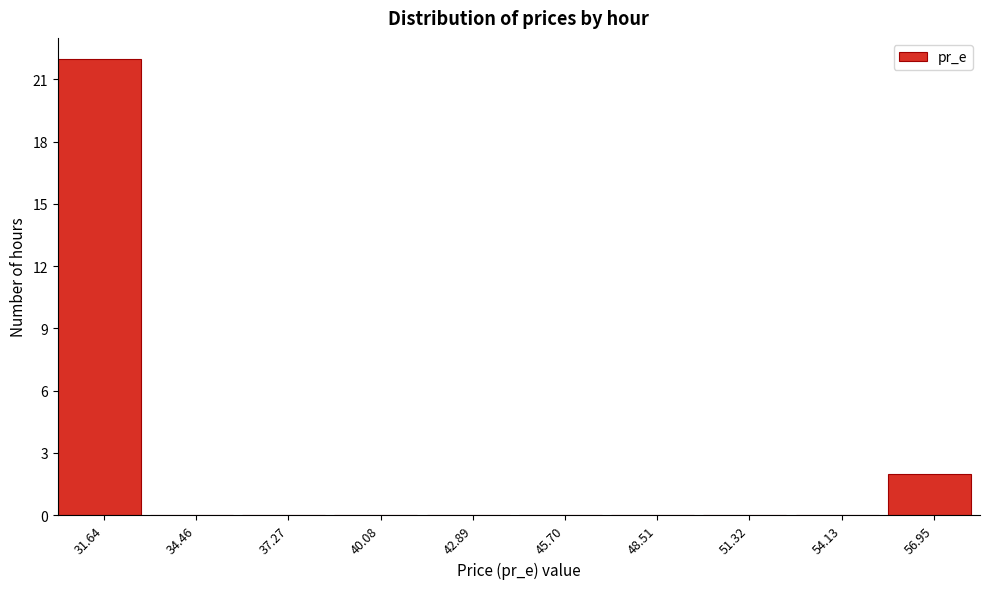

Reading left to right, extract all data points from this chart.

31.64=22	34.46=0	37.27=0	40.08=0	42.89=0	45.70=0	48.51=0	51.32=0	54.13=0	56.95=2